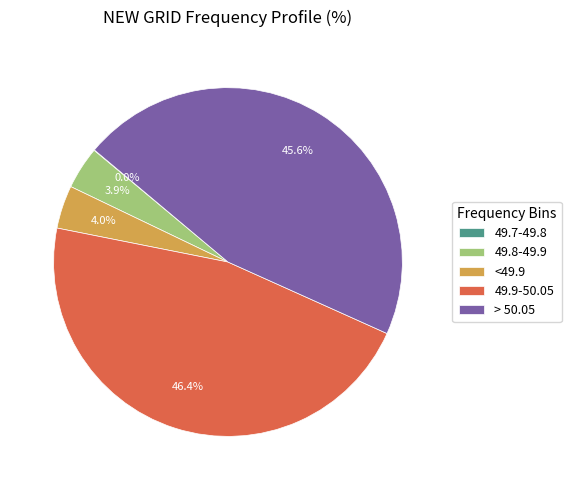

True or false: 49.8-49.9 accounts for 9% of the total.

False